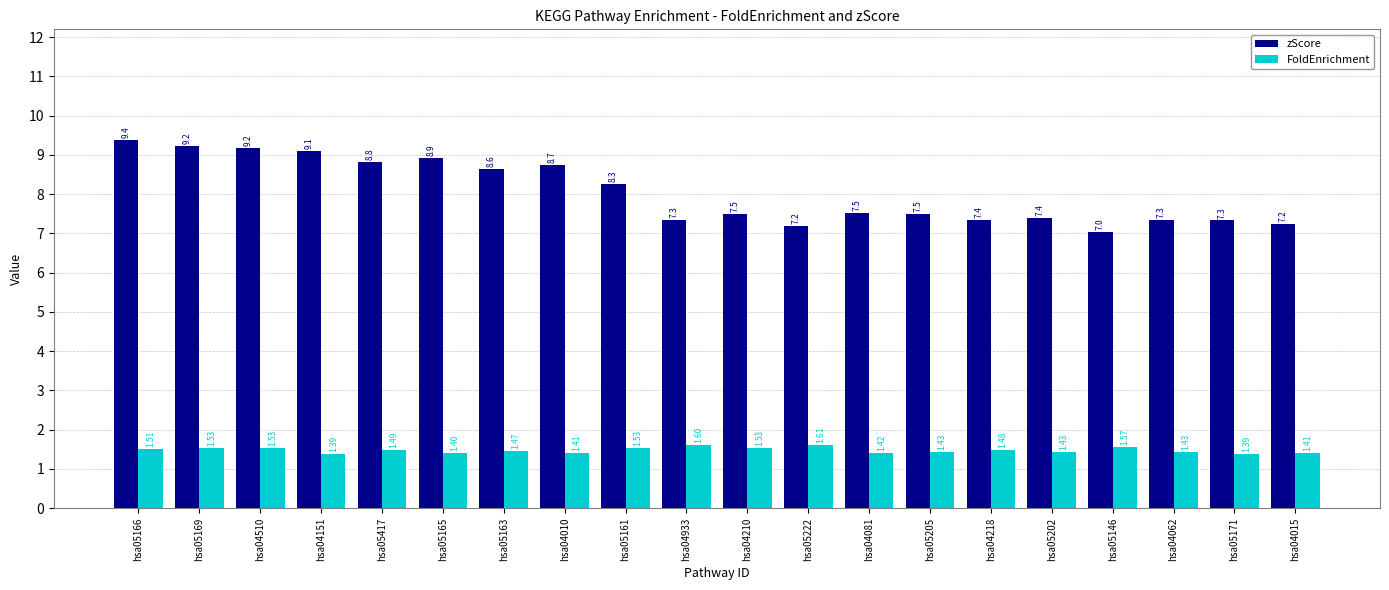

The zScore series shows 12.3 at hsa04062. True or false?

False